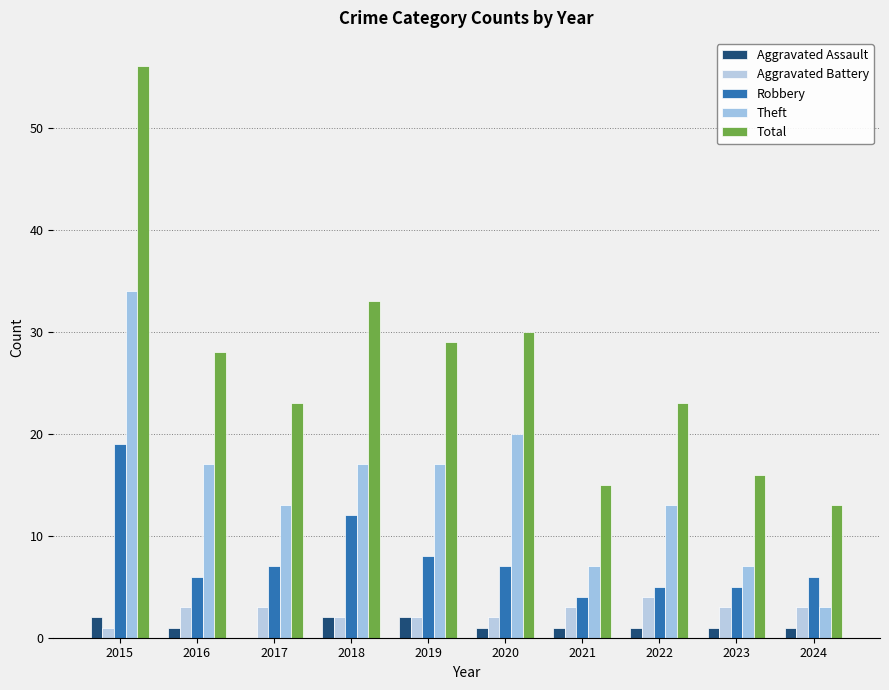

At which label does Aggravated Battery reach its minimum?

2015